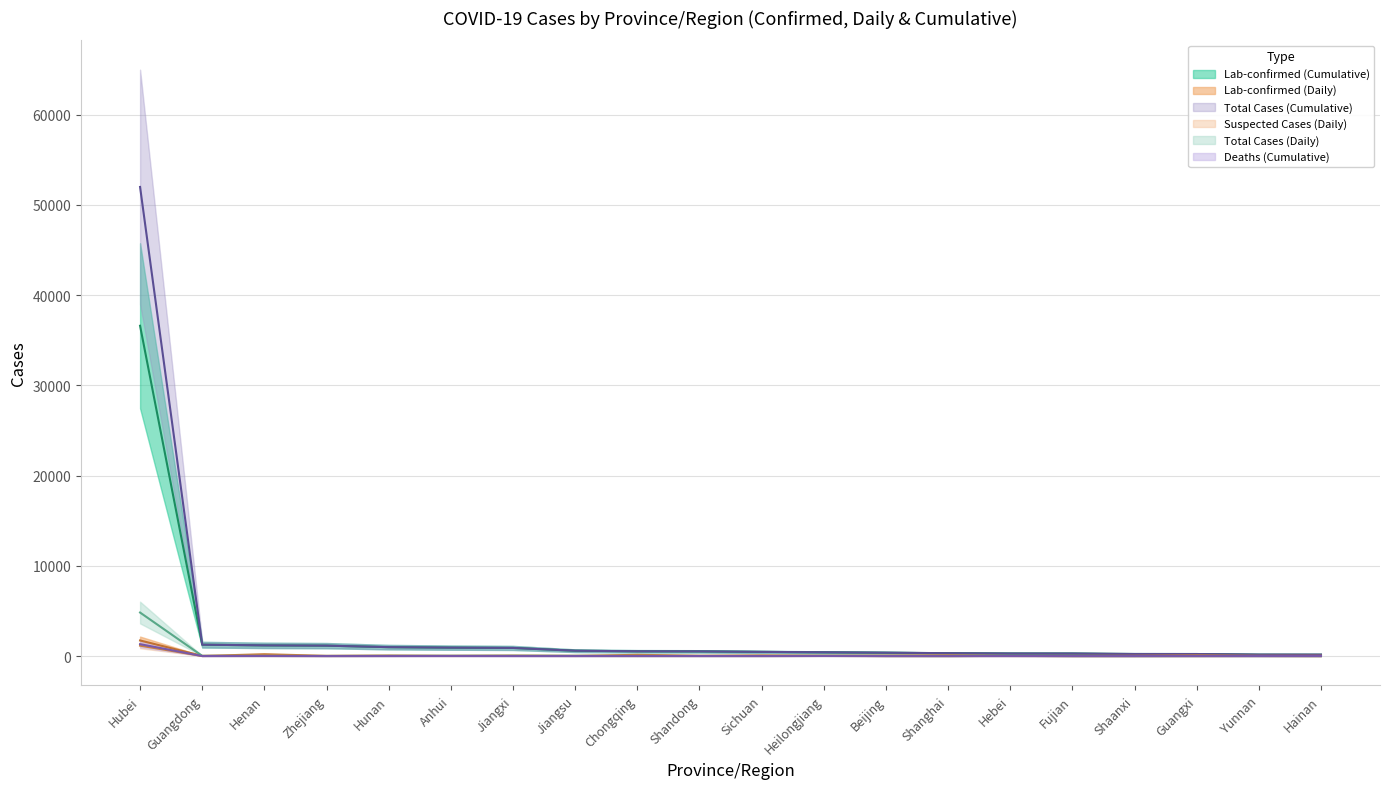

What is the total value across all series at Hebei?

617